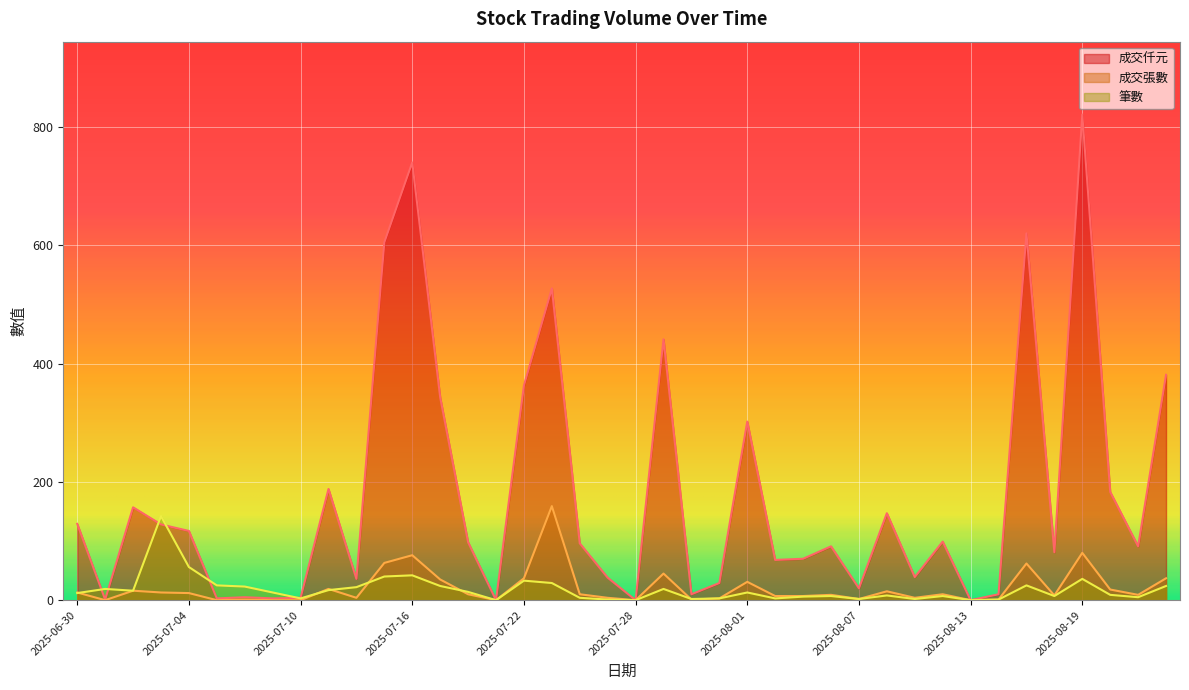

Which category has the highest value in the 成交仟元 series?

2025-08-19